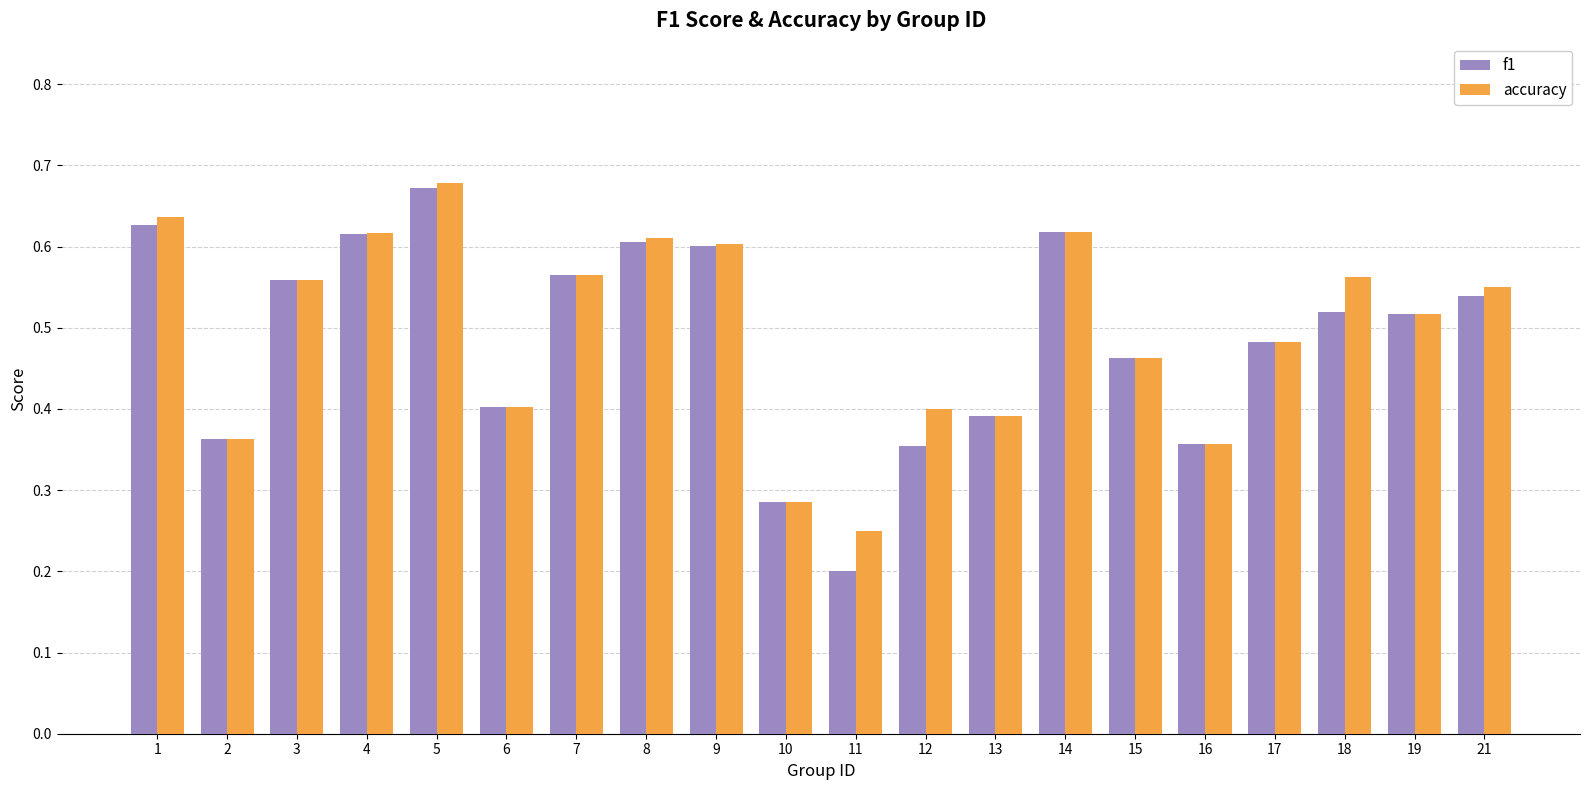

Are the bars horizontal?

No